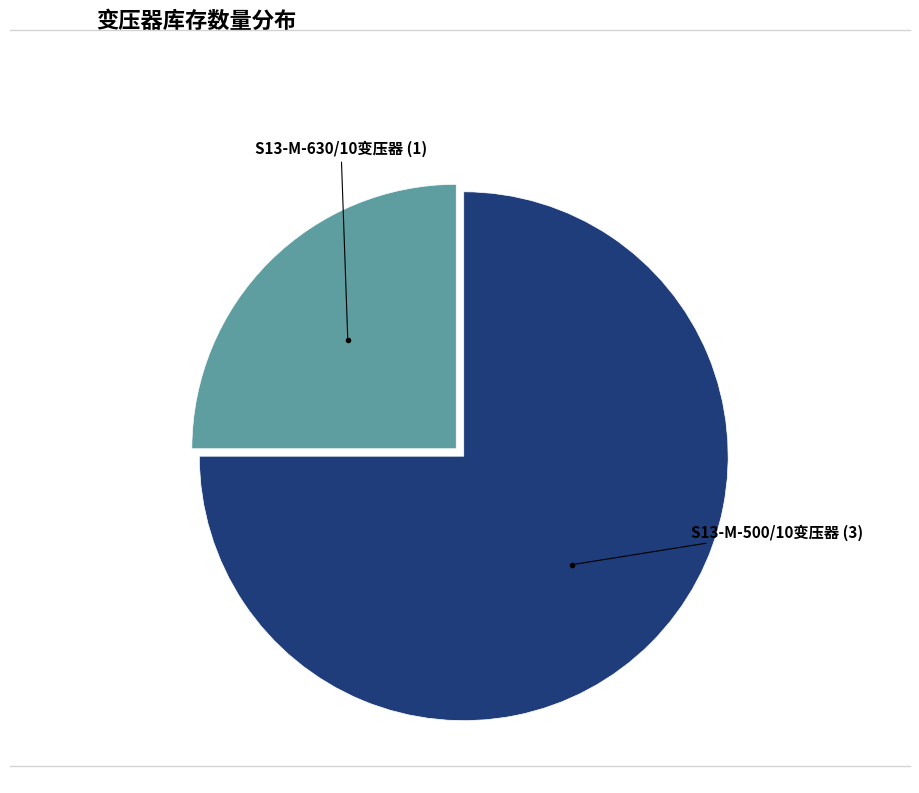

Is there a majority slice in this chart?

Yes